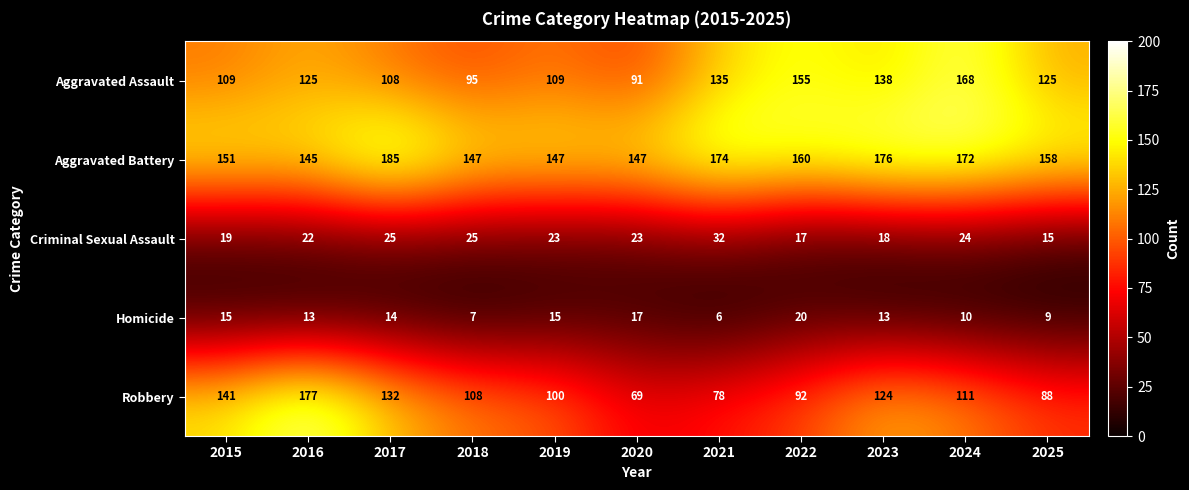

The Aggravated Battery series shows 176 at 2023. True or false?

True